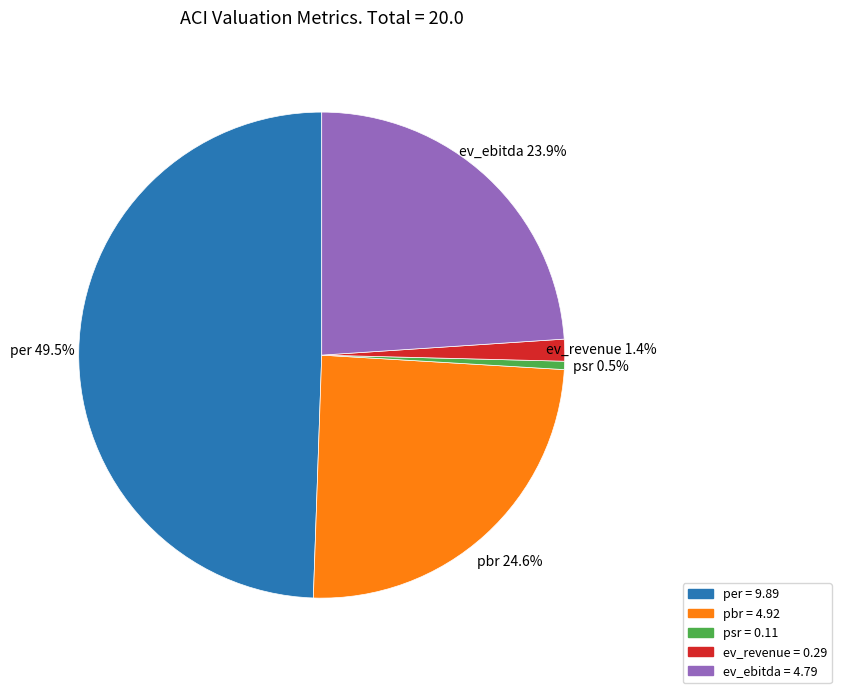

To the nearest percent, what is the combined percentage of ev_ebitda and per?

73%